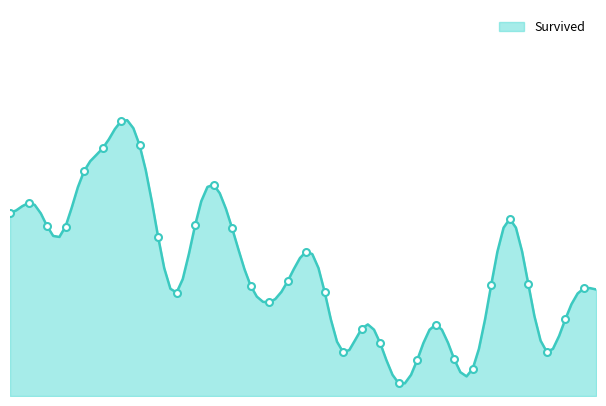

How many lines are shown in the chart?

1